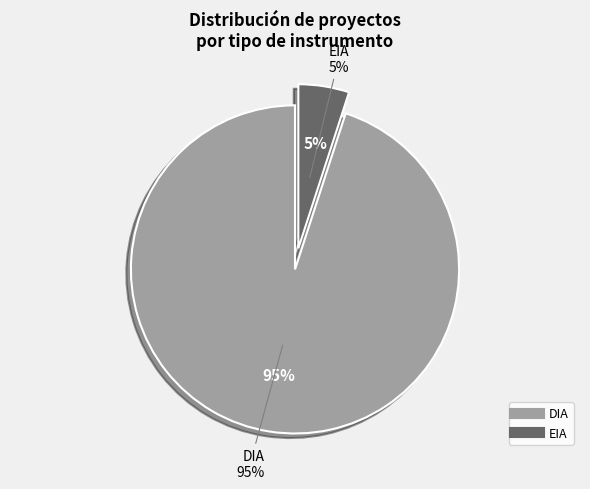

Is there a majority slice in this chart?

Yes